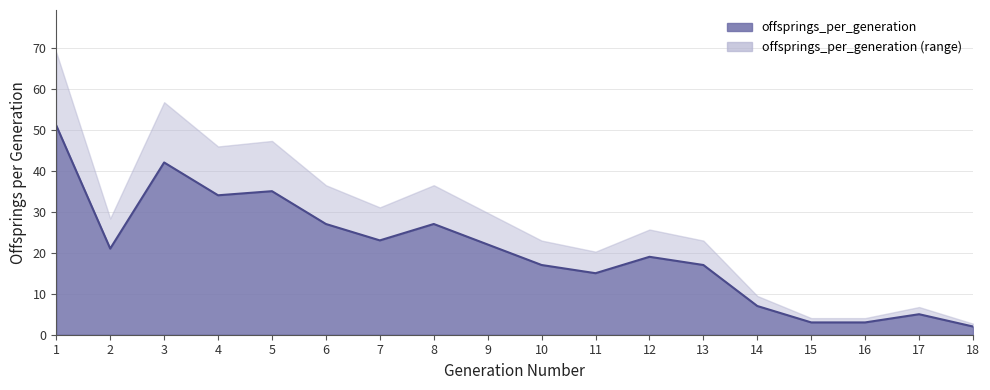

How many values exceed 21?

8